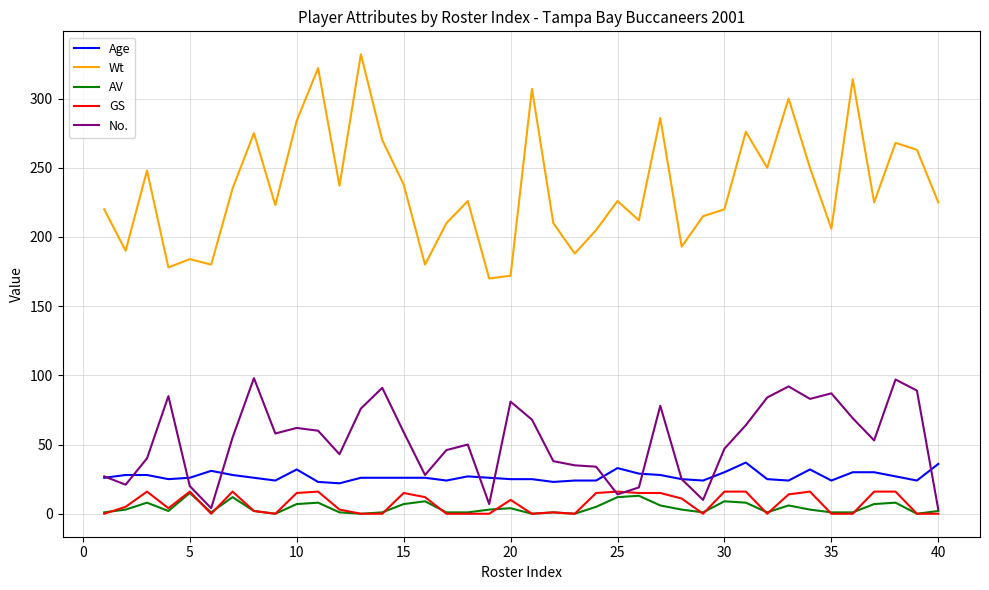

In Wt, how many points are higher than both neighbors (excluding endpoints)?

13